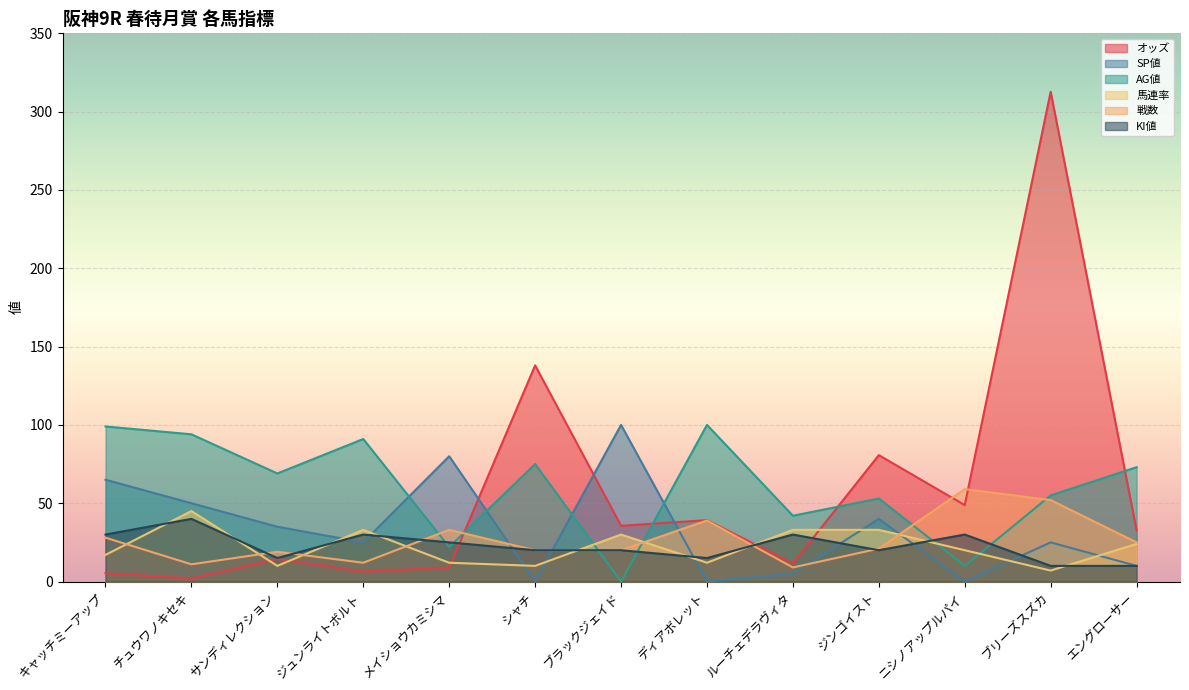

What position from the left is ディアボレット?

8